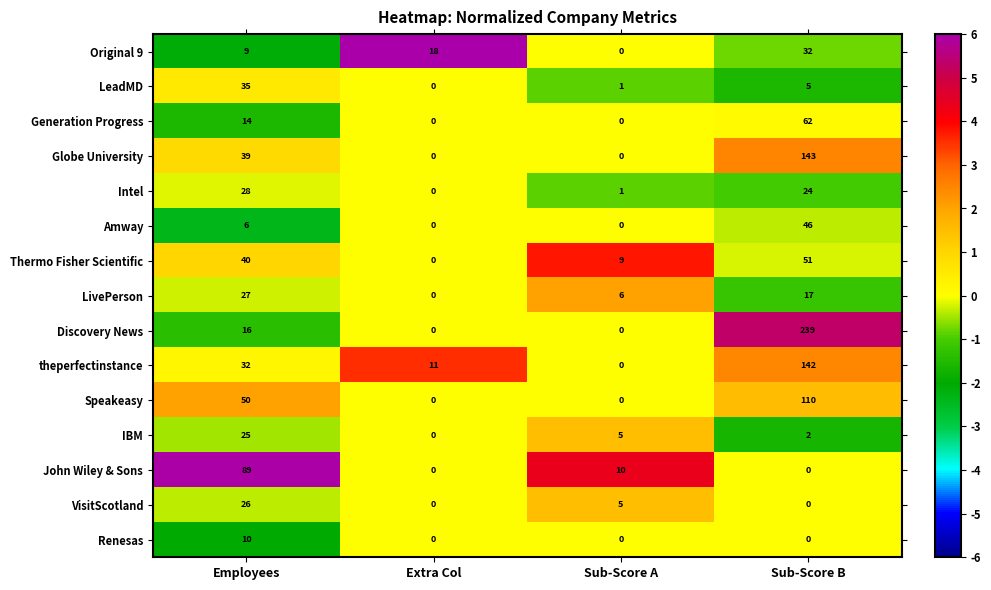

Which series has the largest total across all categories?

Discovery News